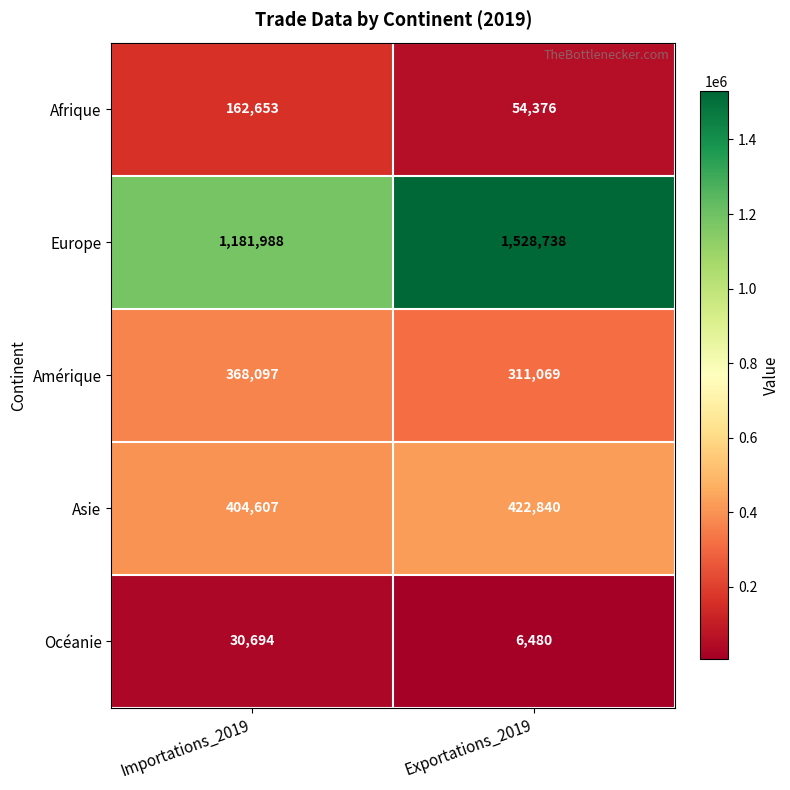

Reading left to right, transcribe all the data shown in this chart.

Afrique: 162653	54376
Europe: 1181988	1528738
Amérique: 368097	311069
Asie: 404607	422840
Océanie: 30694	6480